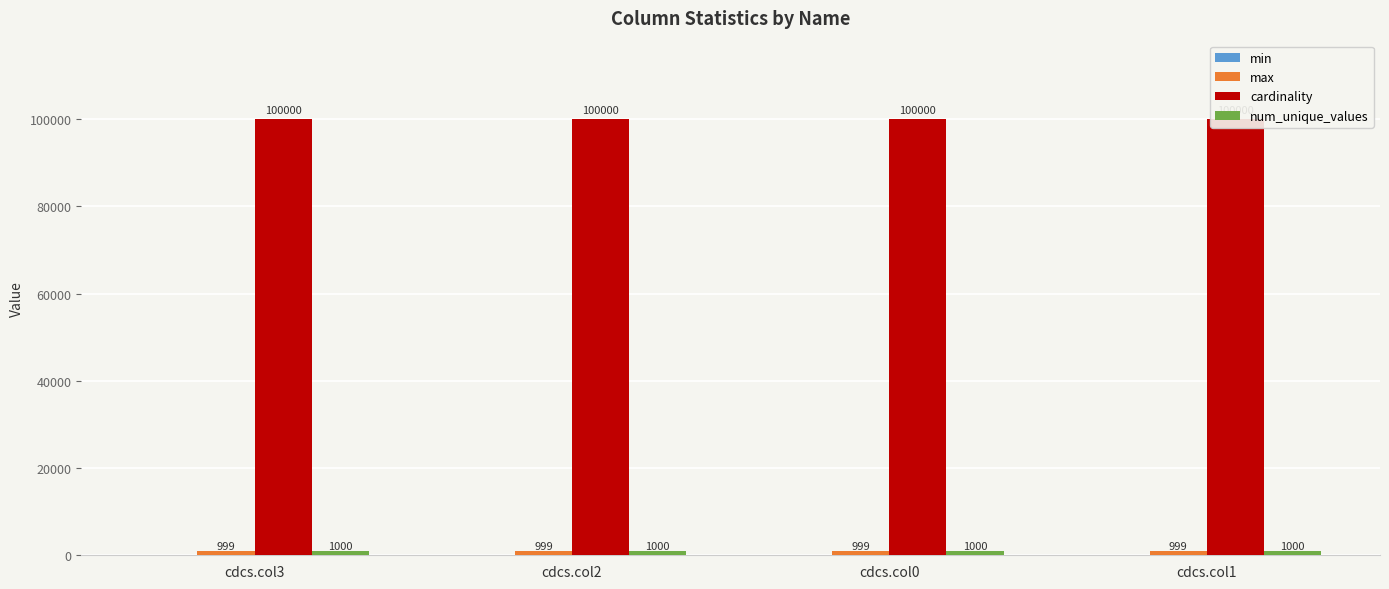

Is it true that num_unique_values equals 1000 at cdcs.col3?

True